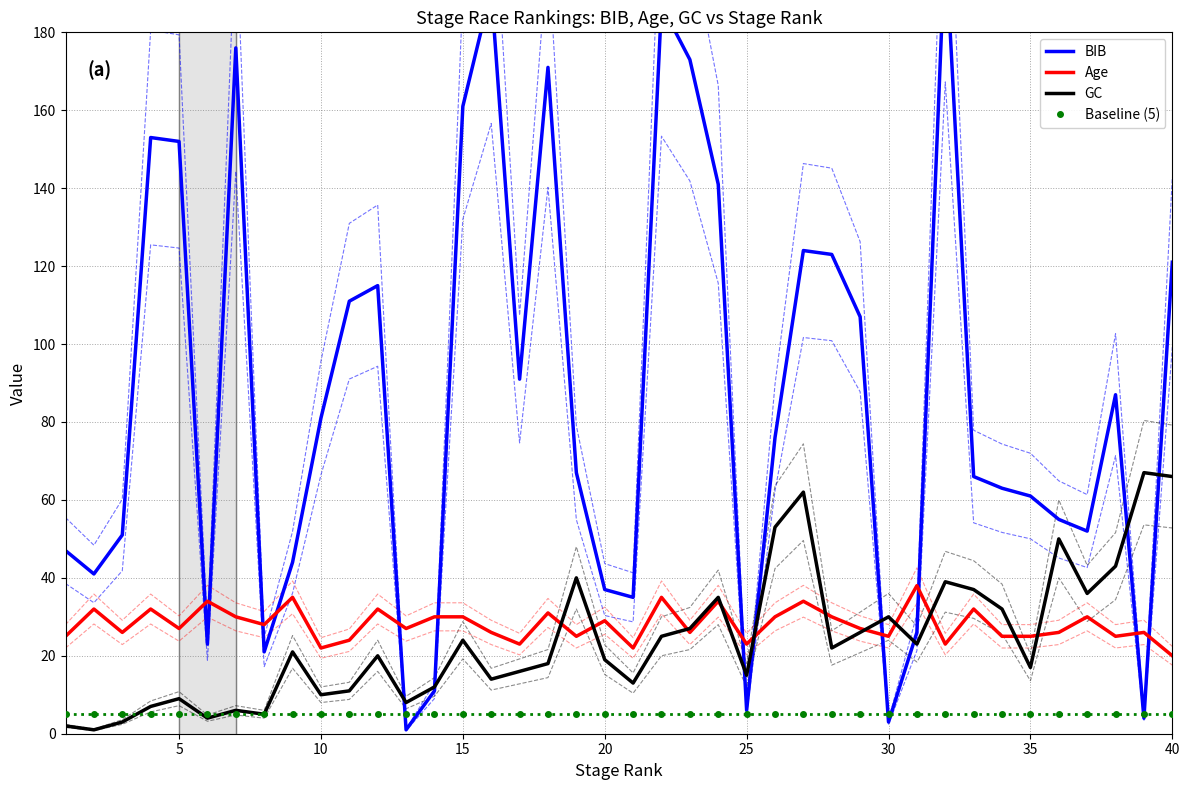

Count the number of categories in the chart.

40